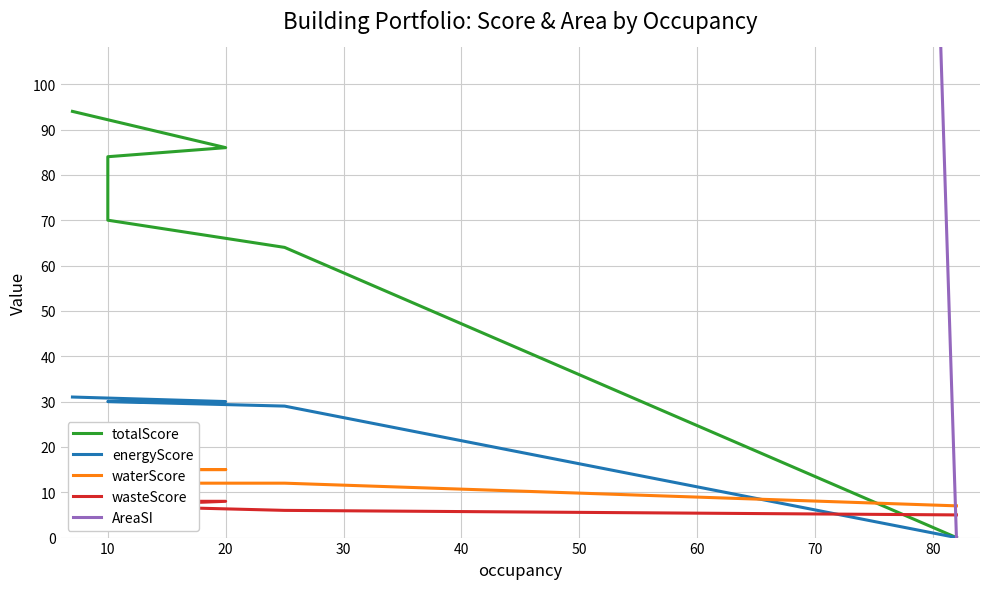

Rank the series by their maximum value, from highest to lowest.

AreaSI, totalScore, energyScore, waterScore, wasteScore